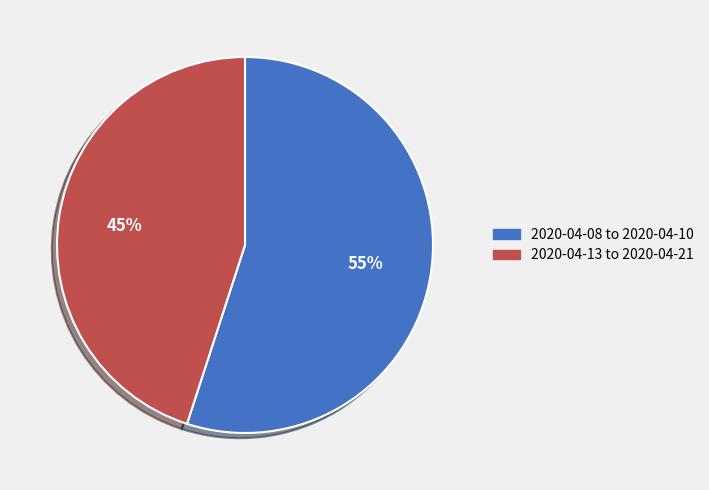

Is there a majority slice in this chart?

Yes